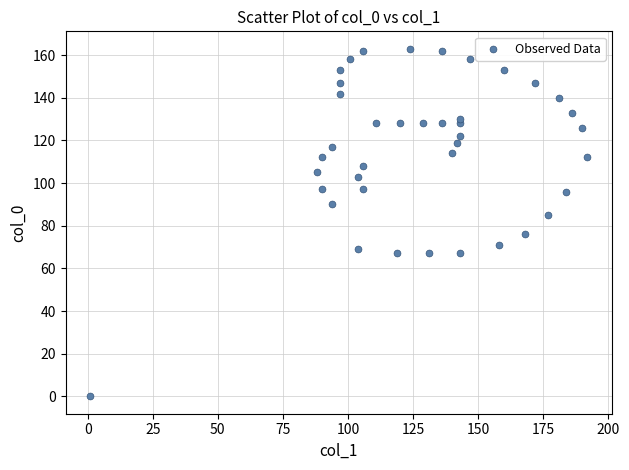

What is the range of Y values (max minus min)?

163